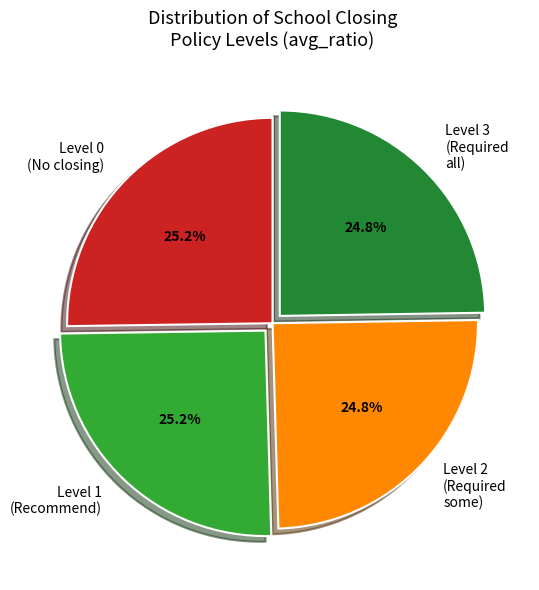

To the nearest percent, what is the average slice percentage?

25%